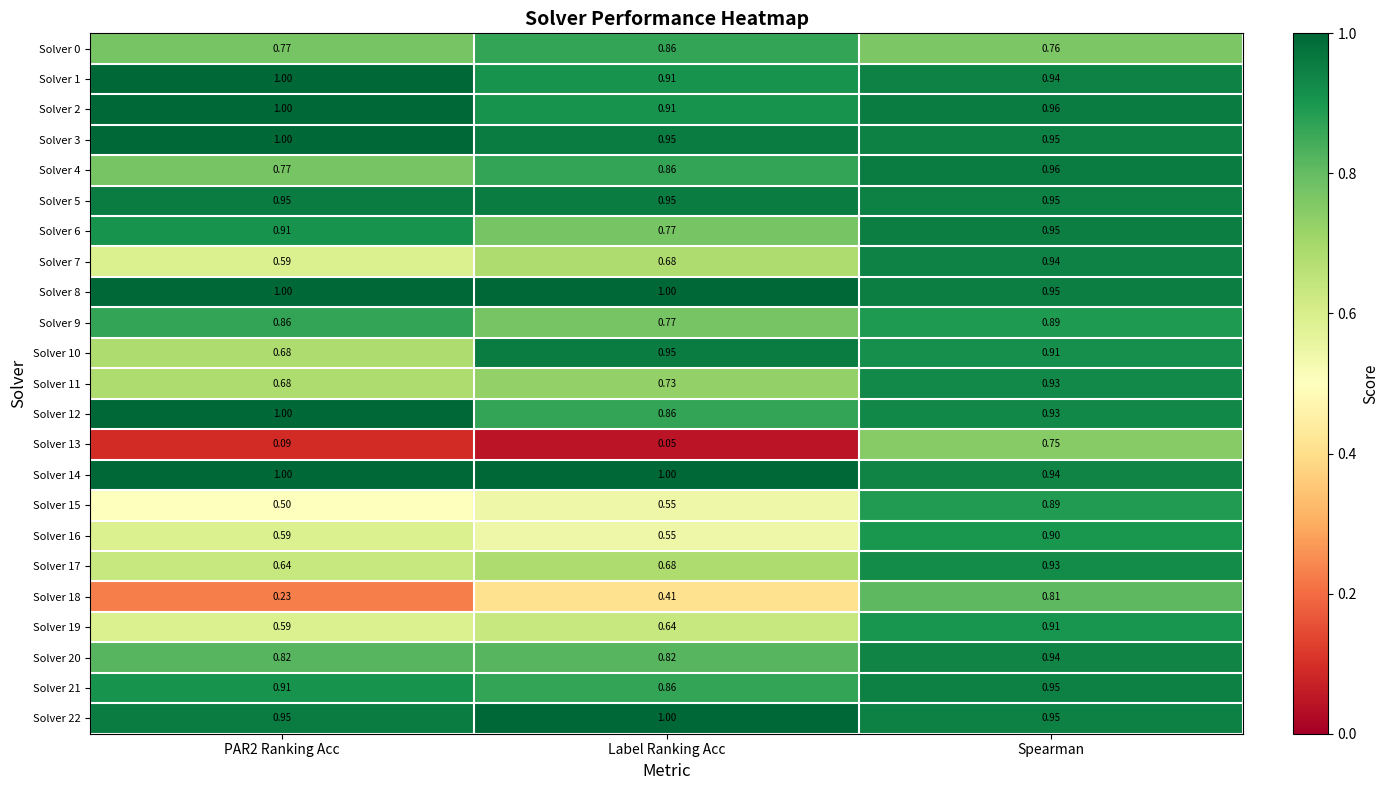

Is the value of Solver 0 at Label Ranking Acc greater than the value of Solver 17 at PAR2 Ranking Acc?

Yes